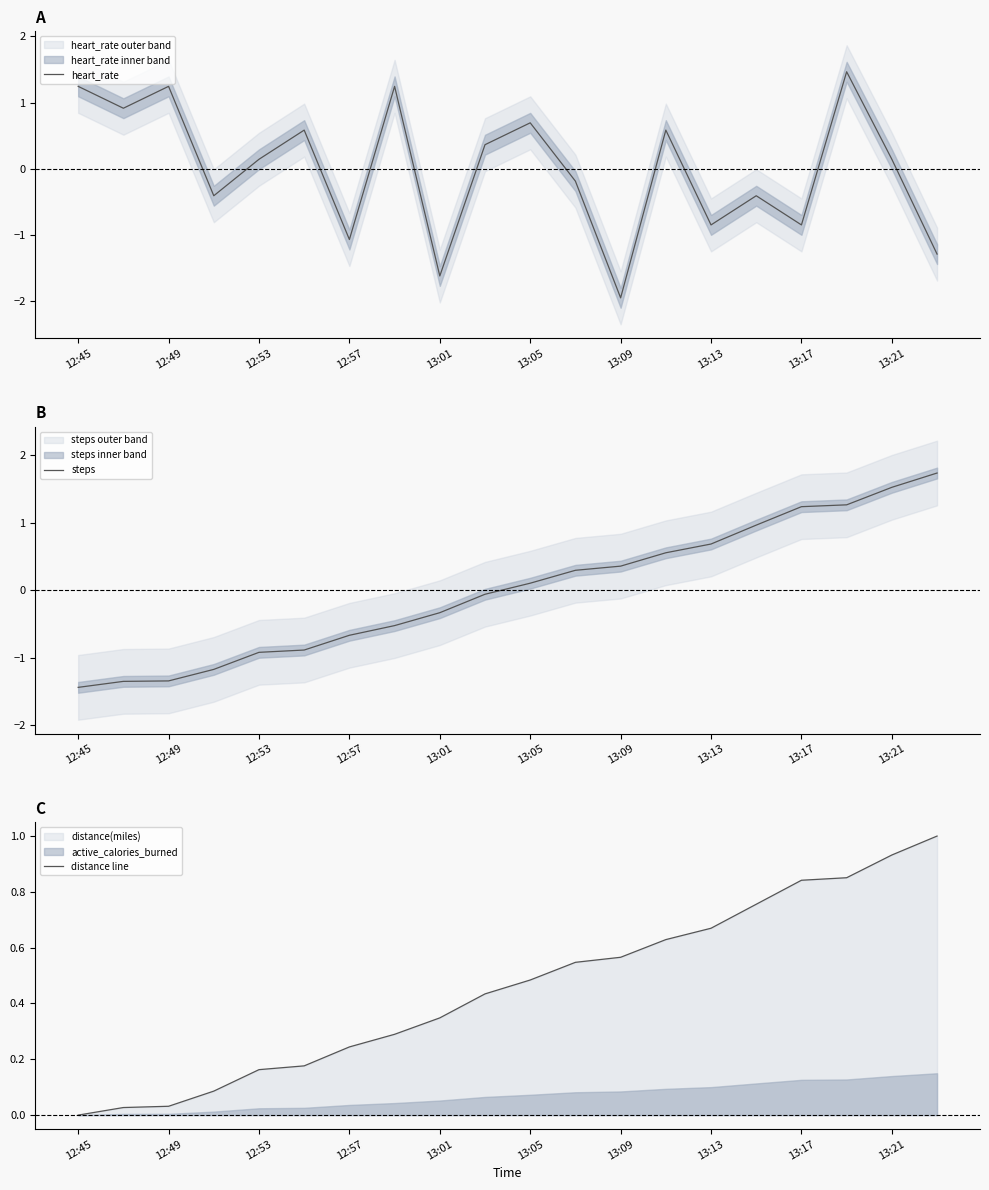

The heart_rate series shows 0.8 at 17. True or false?

False